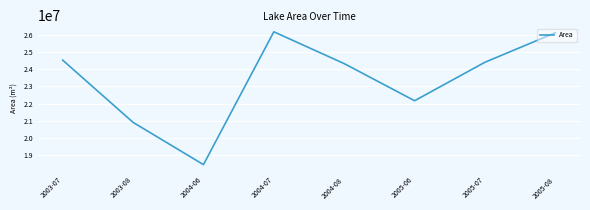

Between 2004-06 and 2005-07, which is larger?

2005-07